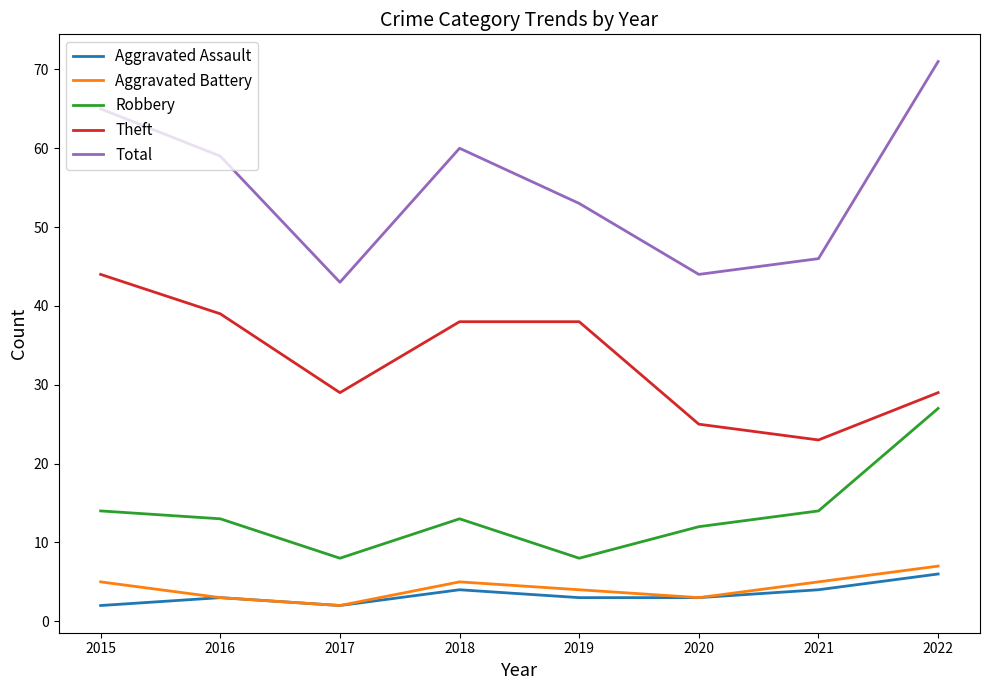

What is the highest value of the Theft series?

44